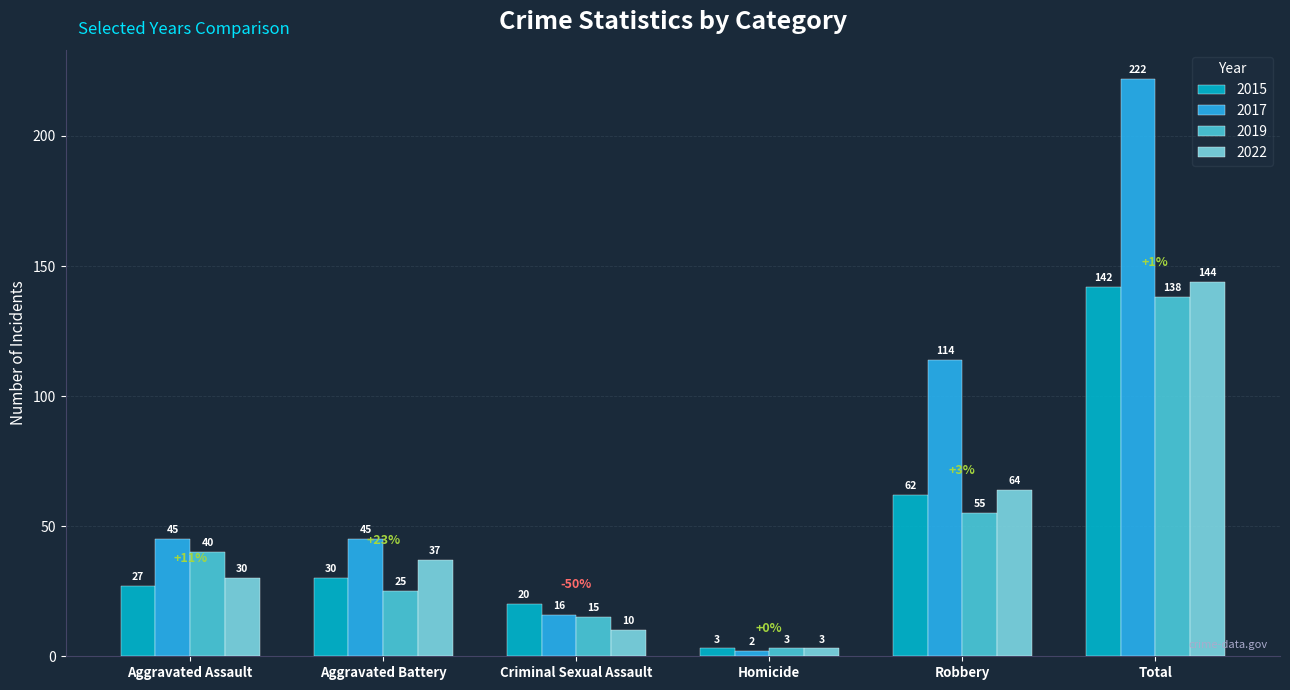

What is the difference between the second highest and minimum values in the 2015 series?

59